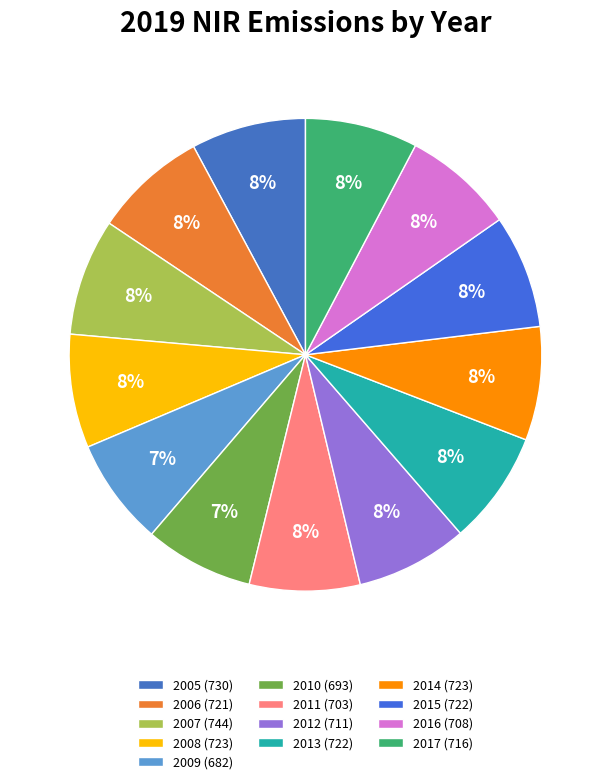

How many slices are in this pie chart?

13